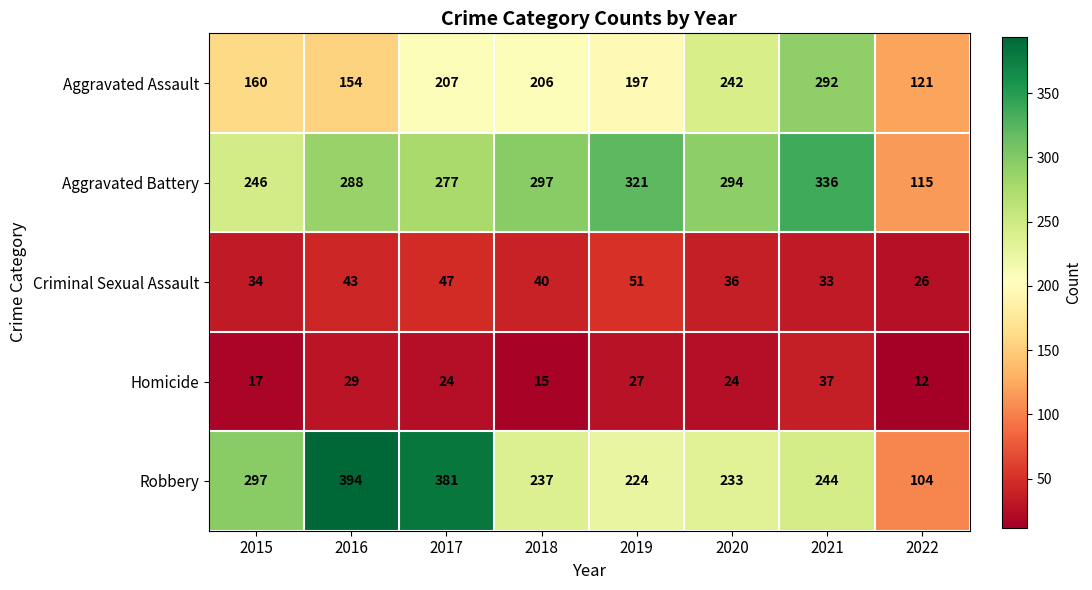

At 2021, list the series in order from smallest to largest.

Criminal Sexual Assault, Homicide, Robbery, Aggravated Assault, Aggravated Battery